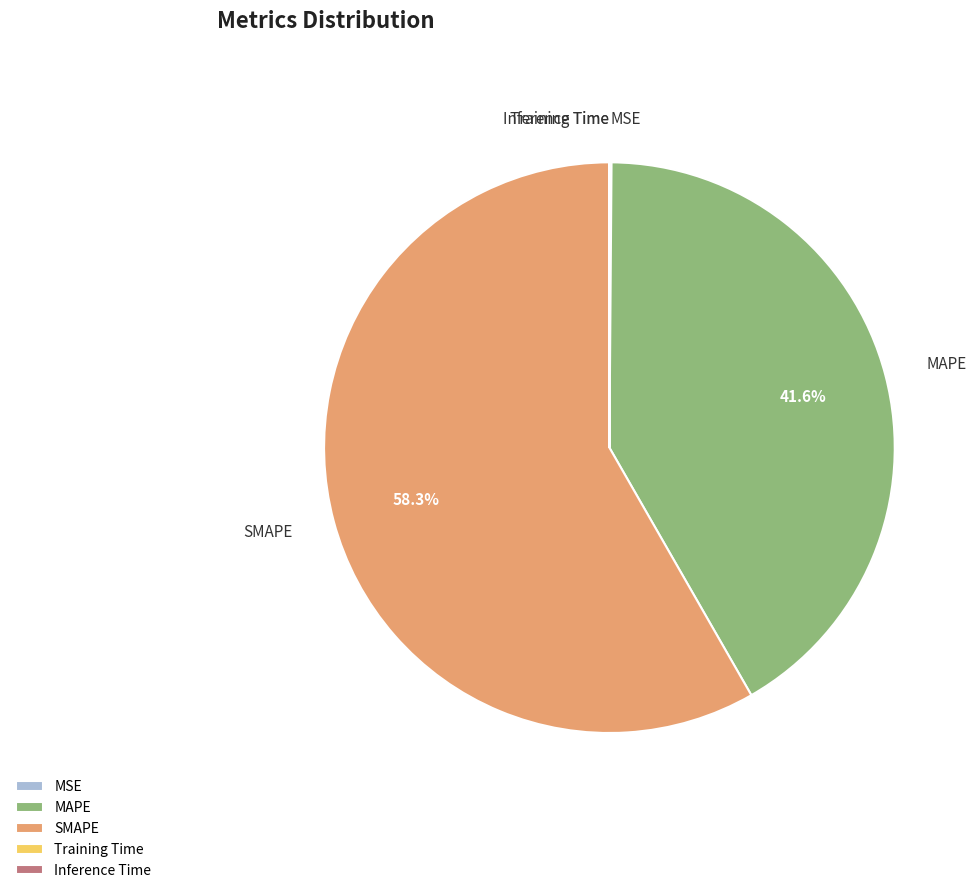

Is there any slice that represents more than half of the pie?

Yes